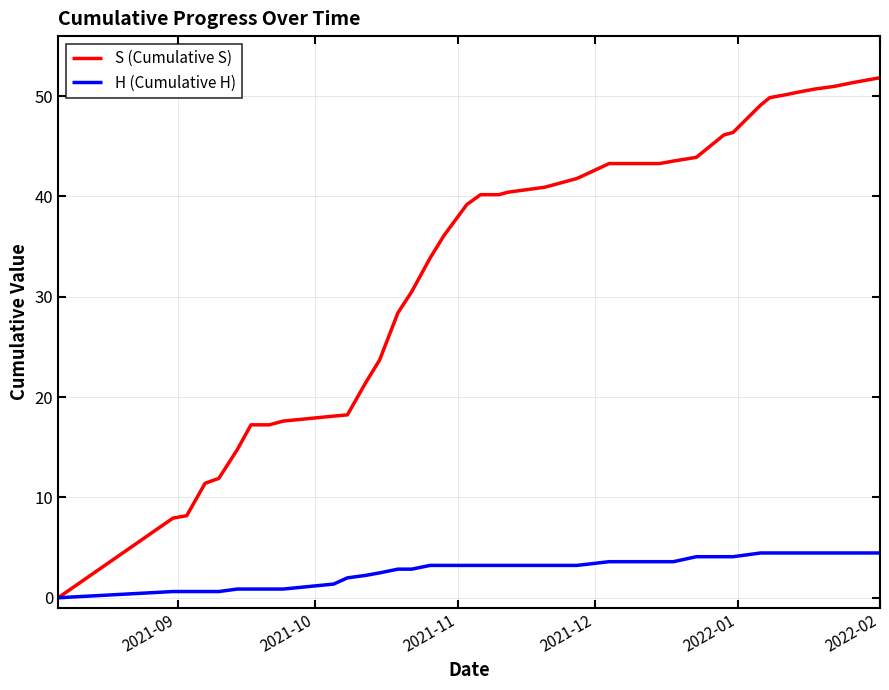

Does the chart have visible grid lines?

Yes